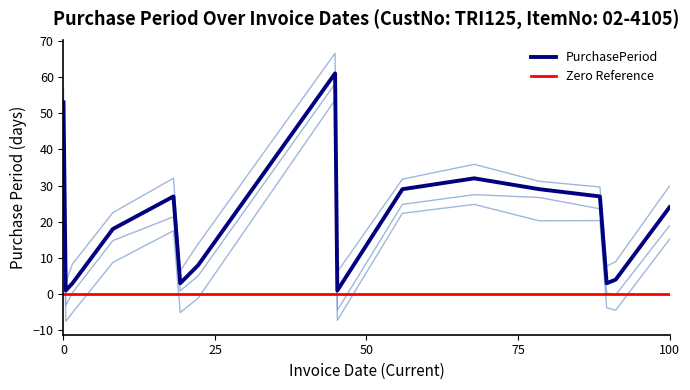

Is this an area chart (filled region under the line)?

No